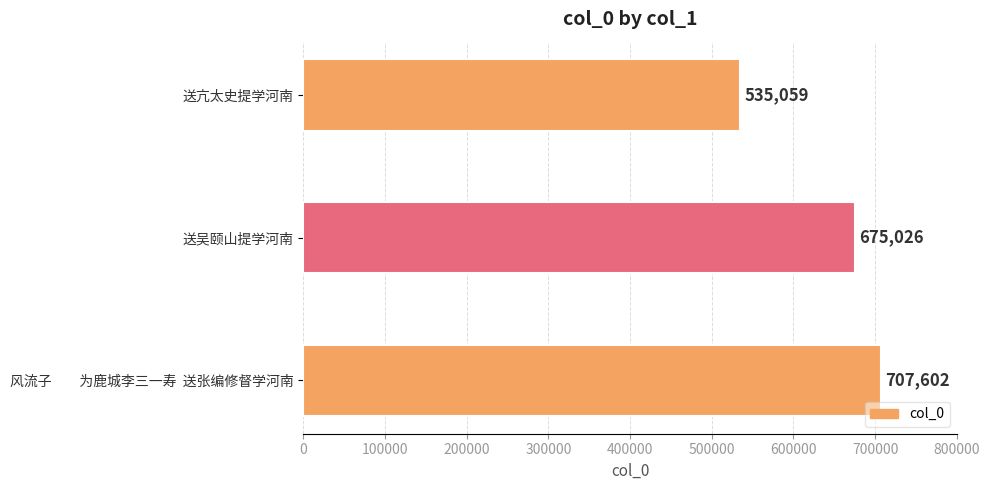

What is the sum of the values at 送吴颐山提学河南 and 风流子　　为鹿城李三一寿  送张编修督学河南?

1382628